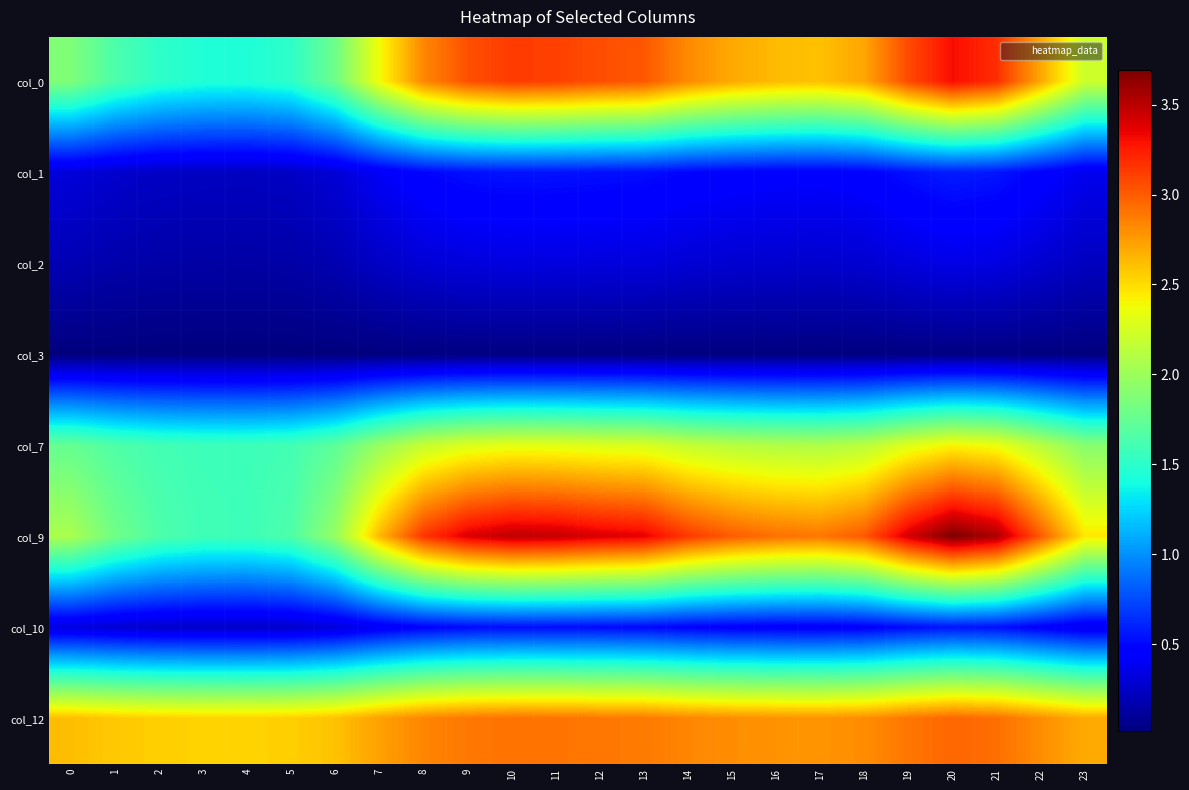

Reading left to right, what are all the values shown in this chart?

col_0: 0=1.9	1=1.6	2=1.5	3=1.5	4=1.4	5=1.5	6=1.8	7=2.4	8=2.8	9=3.0	10=3.1	11=3.1	12=3.1	13=3.0	14=2.8	15=2.7	16=2.6	17=2.6	18=2.7	19=3.1	20=3.3	21=3.2	22=2.7	23=2.2
col_1: 0=0.3	1=0.3	2=0.2	3=0.2	4=0.2	5=0.2	6=0.3	7=0.4	8=0.5	9=0.5	10=0.5	11=0.5	12=0.5	13=0.5	14=0.5	15=0.5	16=0.5	17=0.4	18=0.5	19=0.5	20=0.6	21=0.6	22=0.5	23=0.4
col_2: 0=0.2	1=0.2	2=0.1	3=0.1	4=0.1	5=0.1	6=0.2	7=0.2	8=0.3	9=0.3	10=0.3	11=0.3	12=0.3	13=0.3	14=0.3	15=0.3	16=0.3	17=0.3	18=0.3	19=0.3	20=0.4	21=0.3	22=0.3	23=0.2
col_3: 0=0.0	1=0.0	2=0.0	3=0.0	4=0.0	5=0.0	6=0.0	7=0.0	8=0.0	9=0.0	10=0.0	11=0.0	12=0.0	13=0.0	14=0.0	15=0.0	16=0.0	17=0.0	18=0.0	19=0.0	20=0.0	21=0.0	22=0.0	23=0.0
col_7: 0=1.8	1=1.7	2=1.6	3=1.6	4=1.6	5=1.6	6=1.7	7=2.0	8=2.2	9=2.3	10=2.3	11=2.3	12=2.3	13=2.3	14=2.2	15=2.1	16=2.1	17=2.1	18=2.1	19=2.3	20=2.4	21=2.3	22=2.1	23=1.9
col_9: 0=2.1	1=1.8	2=1.7	3=1.6	4=1.6	5=1.7	6=2.0	7=2.6	8=3.2	9=3.4	10=3.5	11=3.5	12=3.4	13=3.4	14=3.1	15=3.0	16=2.9	17=2.9	18=3.0	19=3.4	20=3.7	21=3.5	22=3.0	23=2.5
col_10: 0=0.3	1=0.3	2=0.3	3=0.3	4=0.3	5=0.3	6=0.3	7=0.4	8=0.5	9=0.5	10=0.5	11=0.5	12=0.5	13=0.5	14=0.5	15=0.5	16=0.4	17=0.4	18=0.5	19=0.5	20=0.6	21=0.5	22=0.5	23=0.4
col_12: 0=2.6	1=2.6	2=2.5	3=2.5	4=2.5	5=2.5	6=2.6	7=2.7	8=2.8	9=2.9	10=2.9	11=2.9	12=2.9	13=2.9	14=2.8	15=2.8	16=2.8	17=2.8	18=2.8	19=2.9	20=3.0	21=2.9	22=2.8	23=2.7